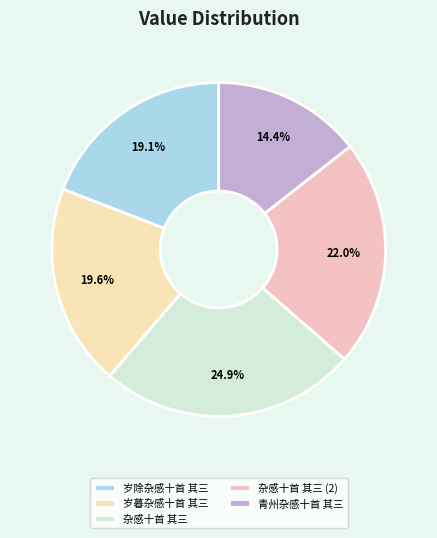

How much of the chart is everything except 杂感十首 其三?

75.1%